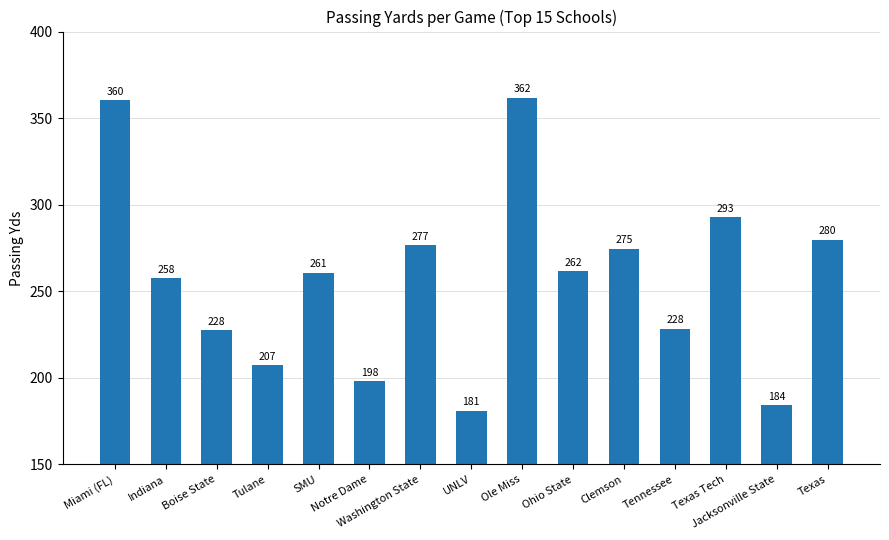

What is the difference between the second highest and minimum values?

179.2